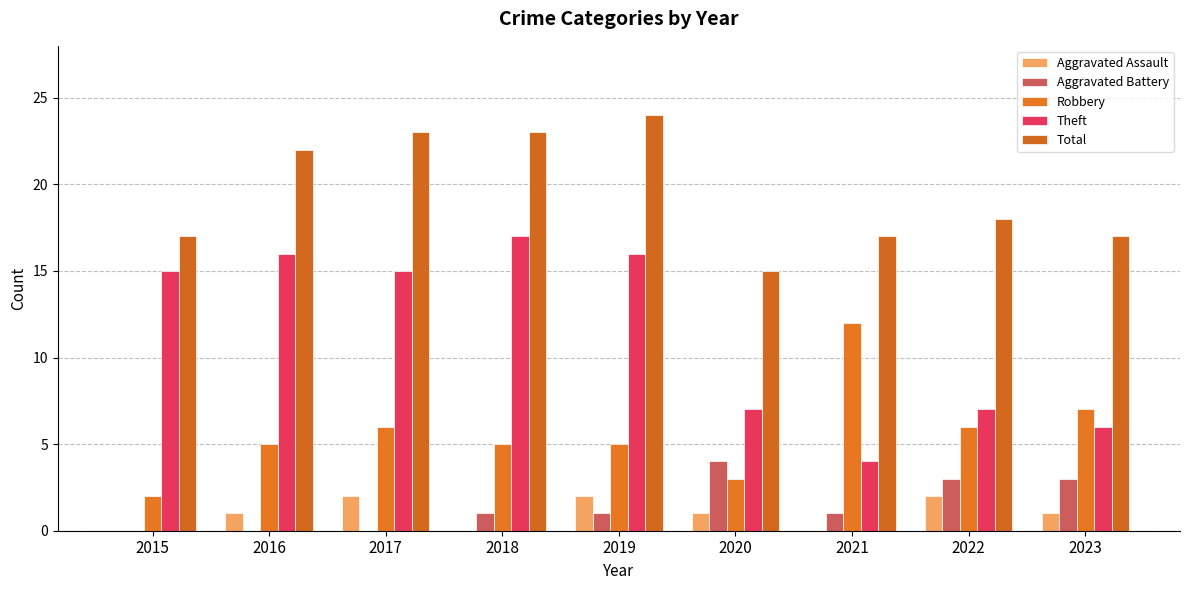

What is the difference between the maximum and minimum values in the Theft series?

13